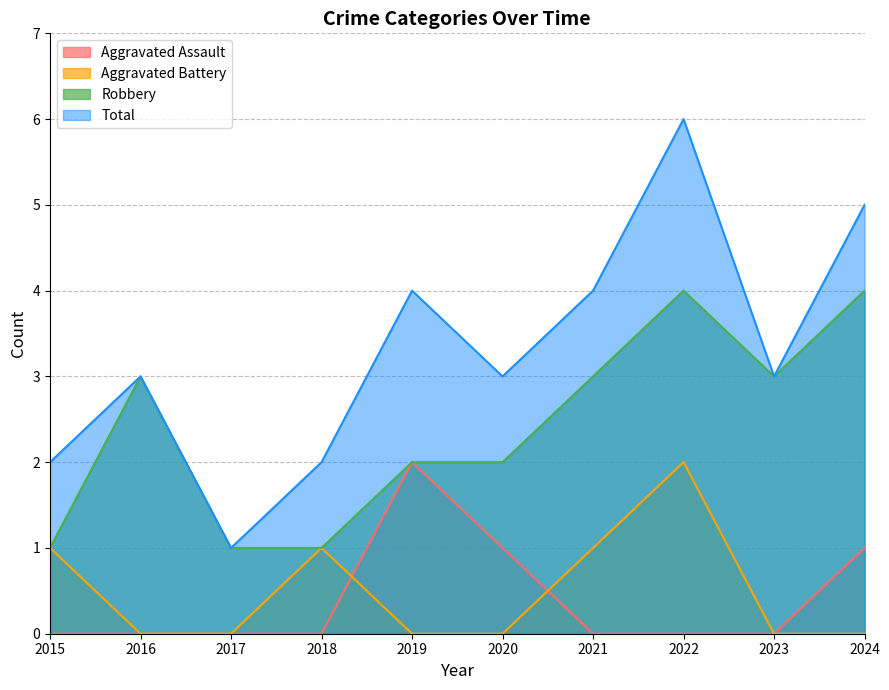

At which category is the sum across all series the highest?

2022